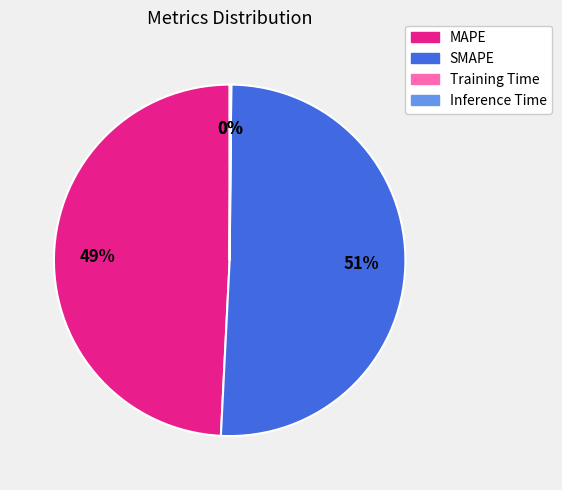

True or false: MAPE accounts for 49% of the total.

True